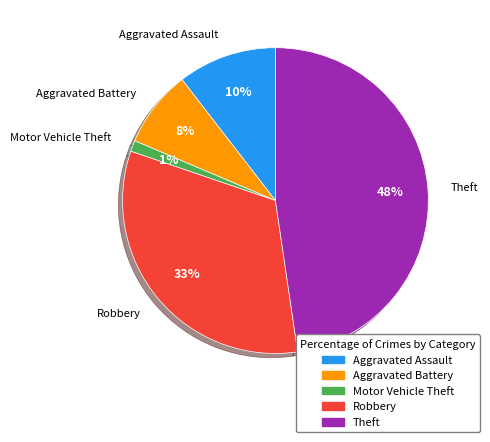

Is there any slice that represents more than half of the pie?

No